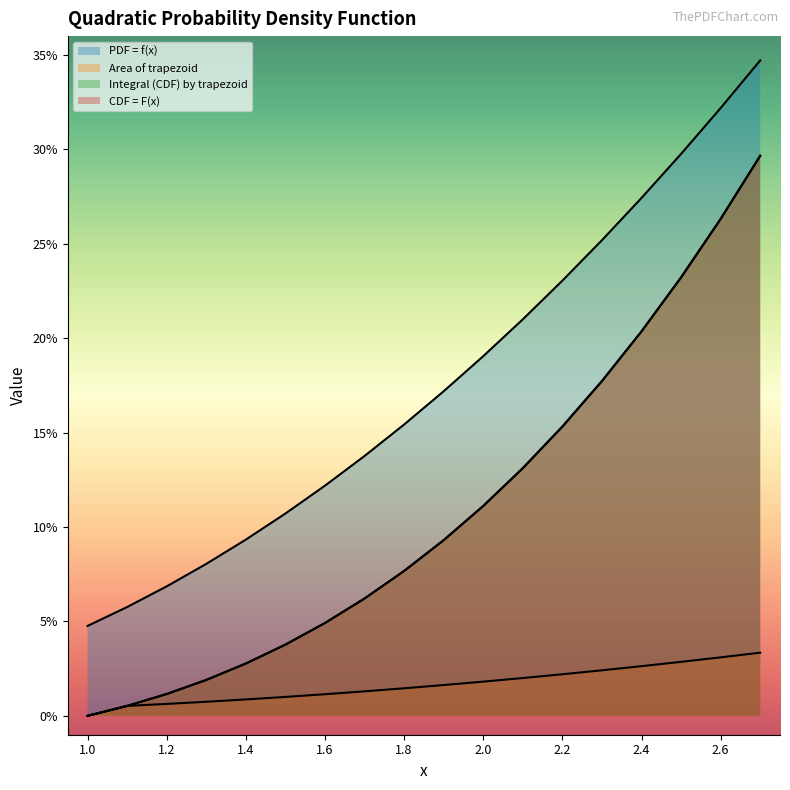

Which series has the largest range (max minus min)?

PDF = f(x)